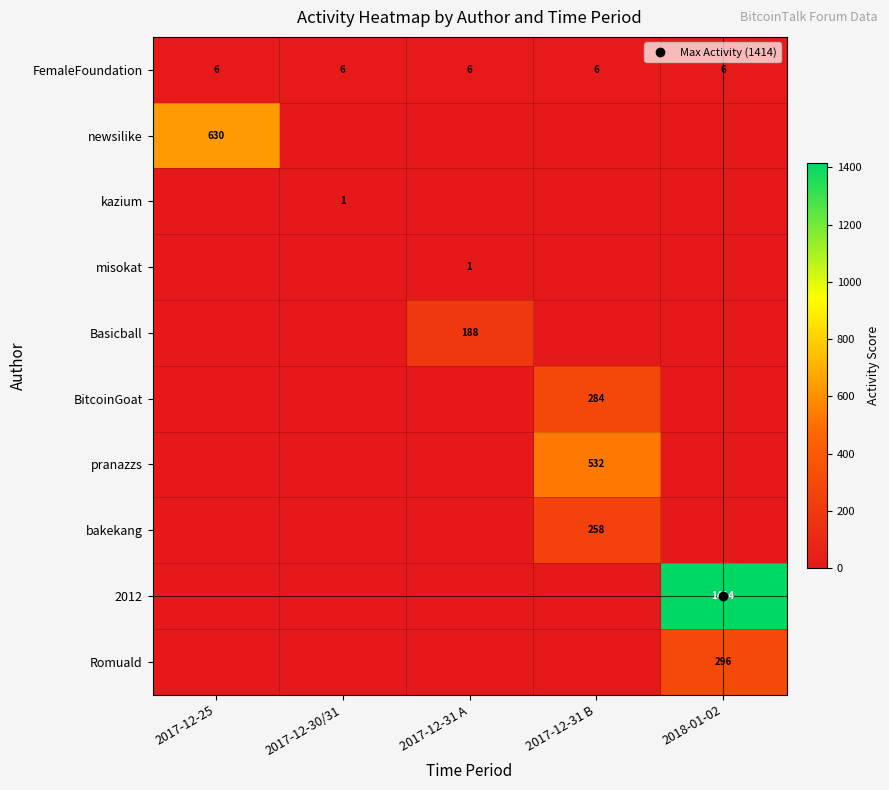

Which series has the largest range (max minus min)?

2012